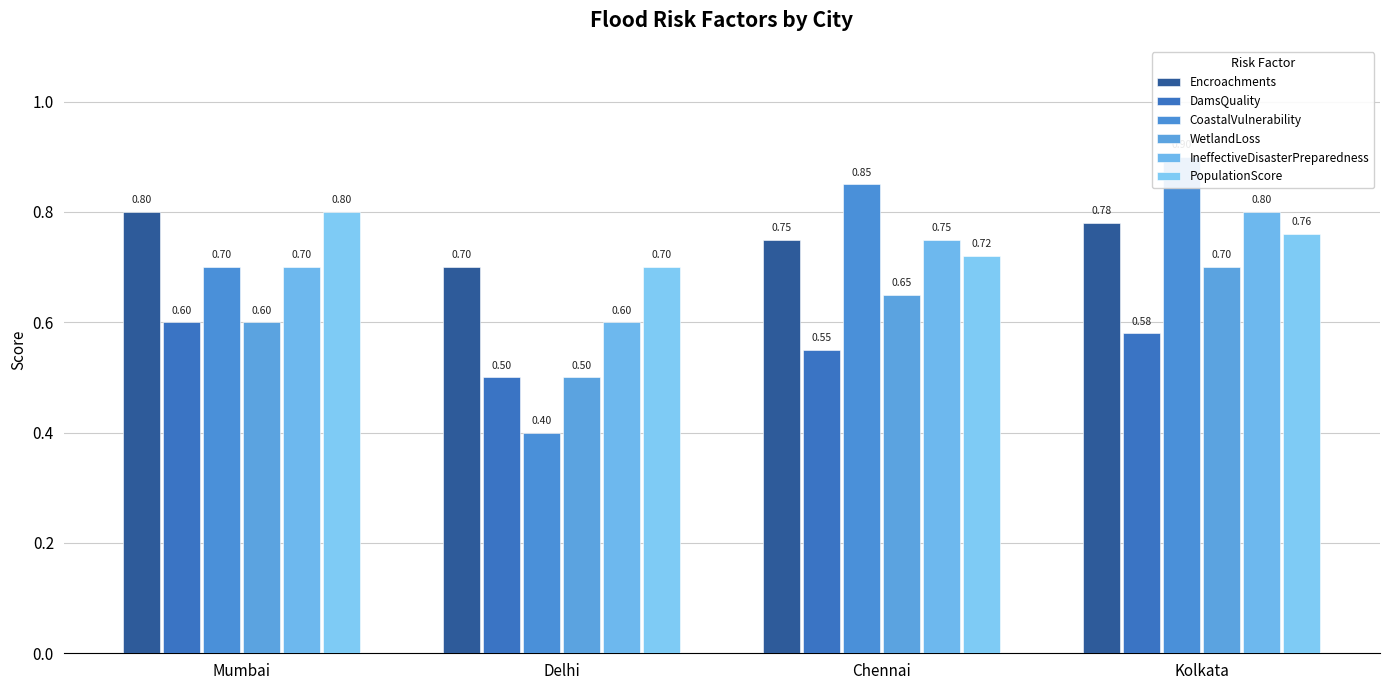

How many bars are there in each group?

6